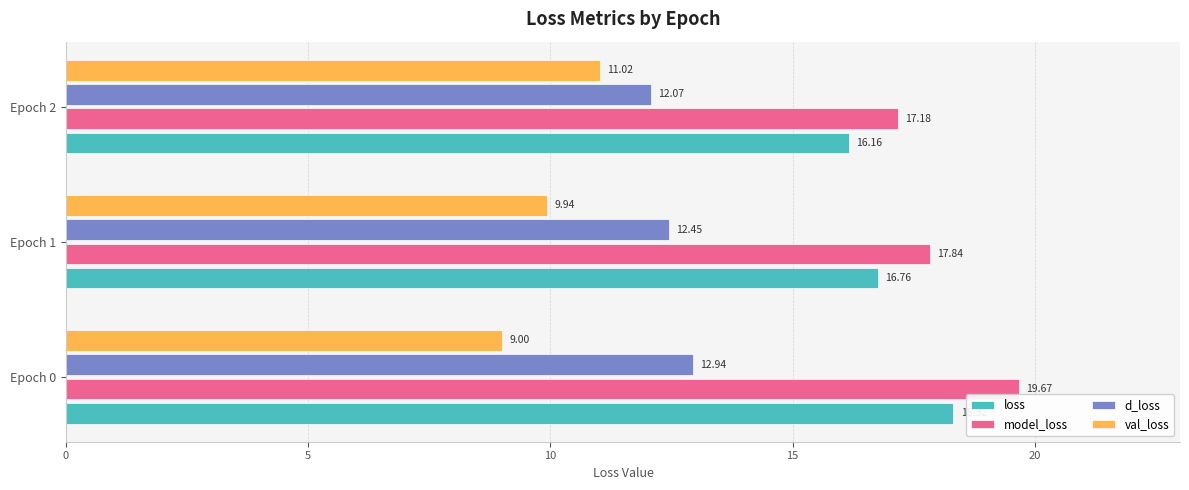

Rank the categories by d_loss value from lowest to highest.

Epoch 2, Epoch 1, Epoch 0